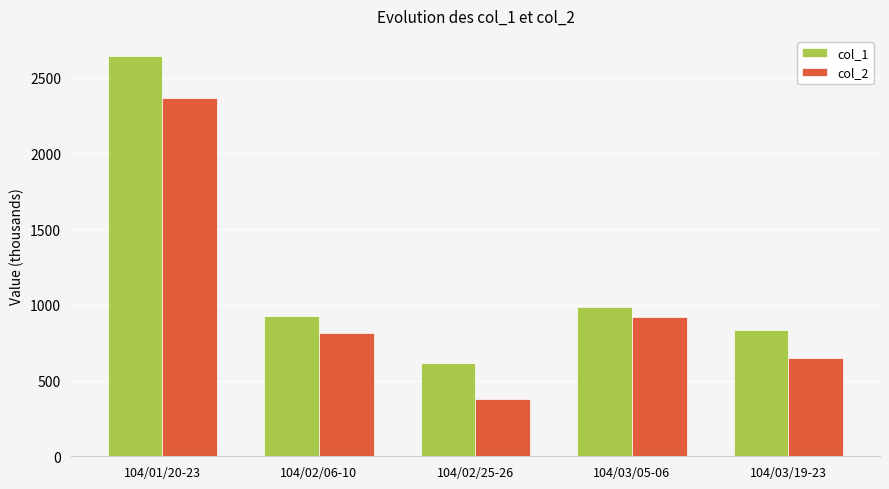

The col_2 series shows 4130.0 at 104/01/20-23. True or false?

False